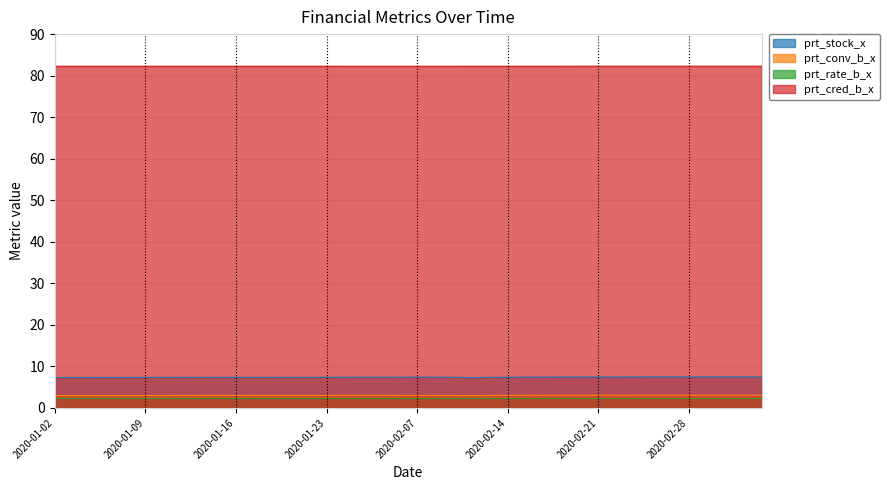

Count the number of data series in this chart.

4